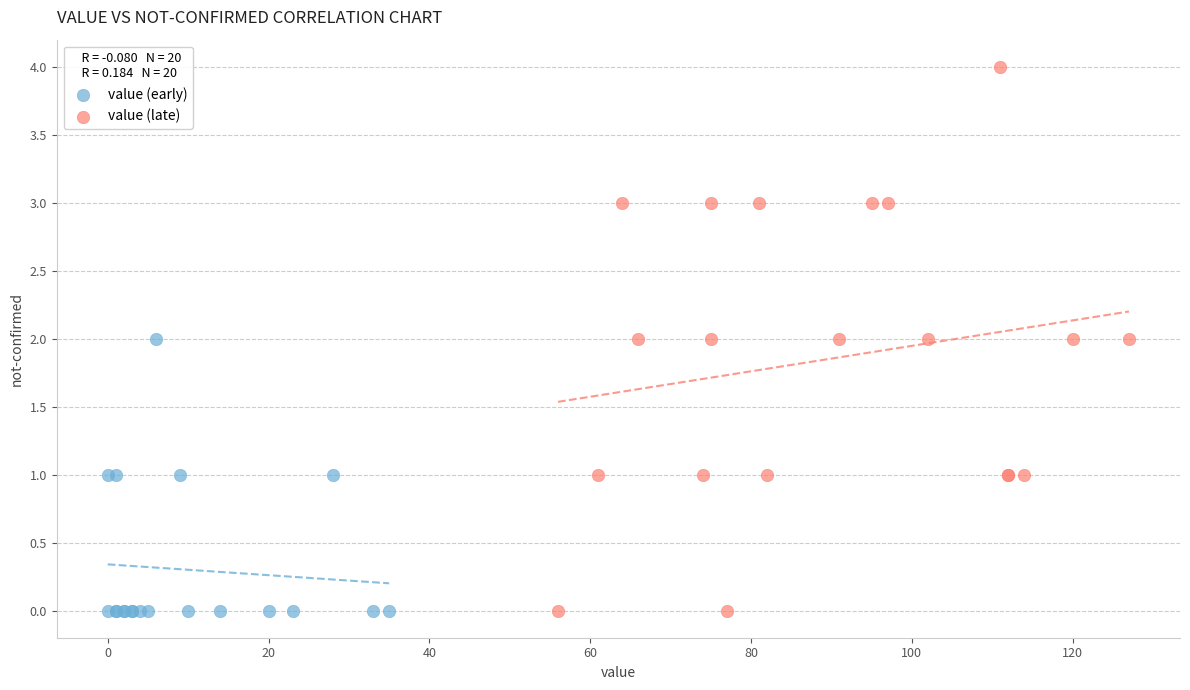

Which series has the largest Y range (max minus min)?

value (late)